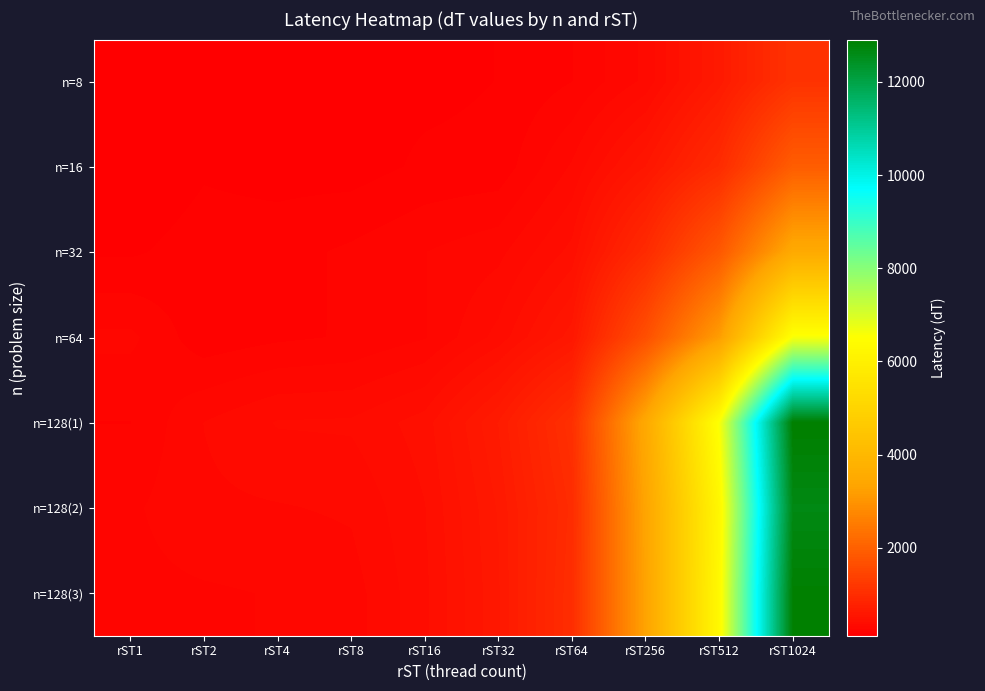

Which series has the widest spread of values?

n=128(1)